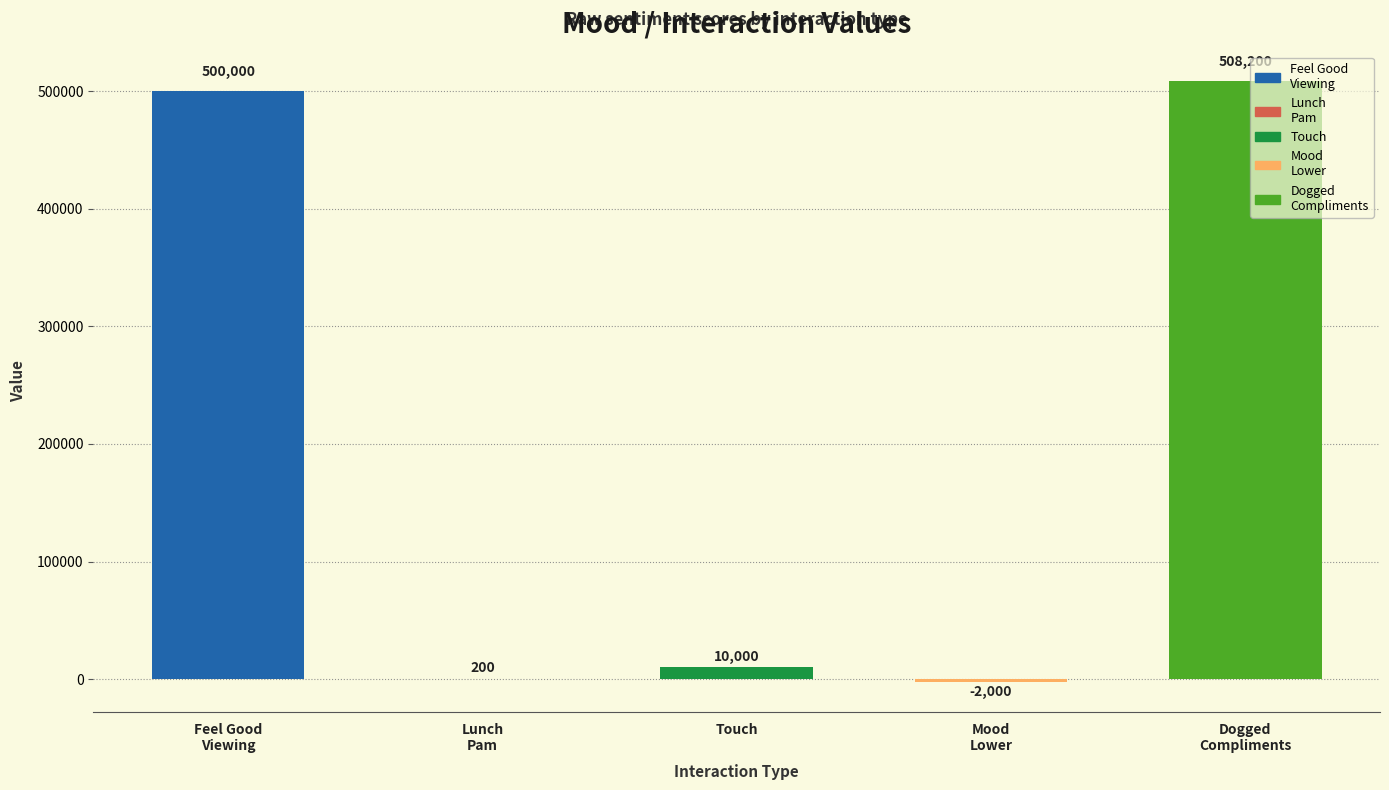

Reading left to right, transcribe all the data shown in this chart.

Feel Good
Viewing=500000	Lunch
Pam=200	Touch=10000	Mood
Lower=-2000	Dogged
Compliments=508200